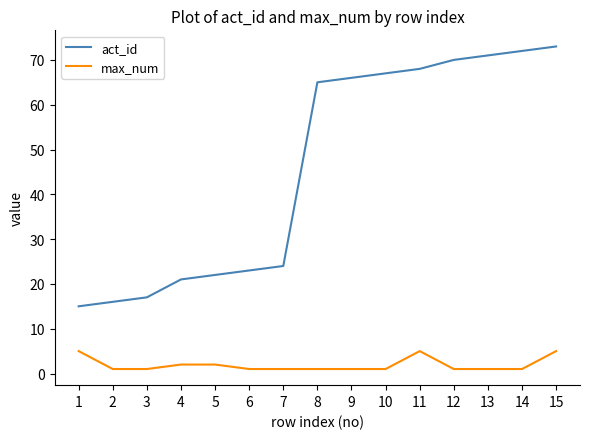

True or false: max_num has a value of 2 at 5.

True